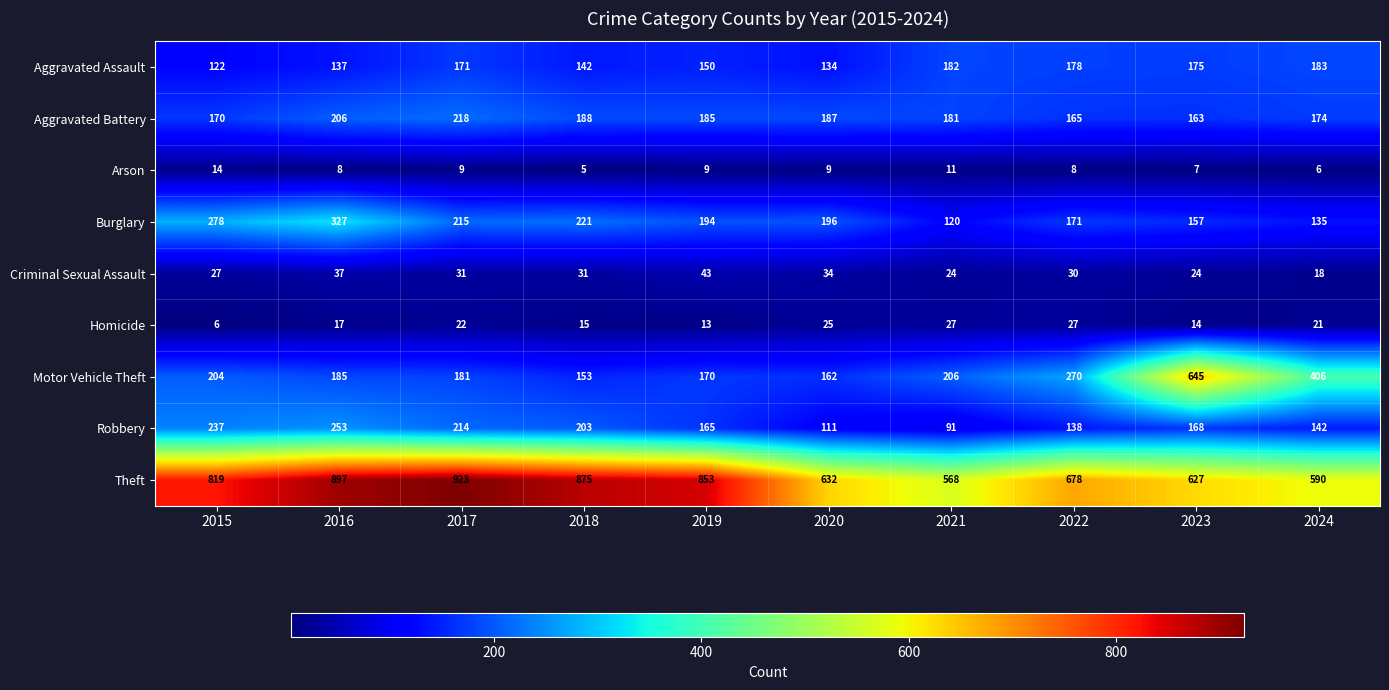

How many categories are shown in the chart?

10